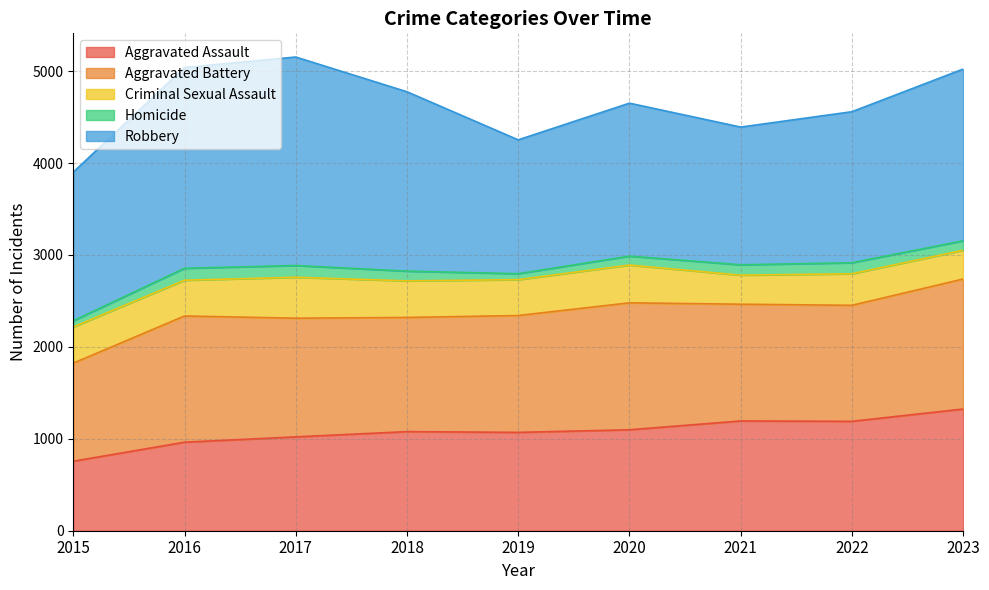

What are all the series names shown in the legend?

Aggravated Assault, Aggravated Battery, Criminal Sexual Assault, Homicide, Robbery